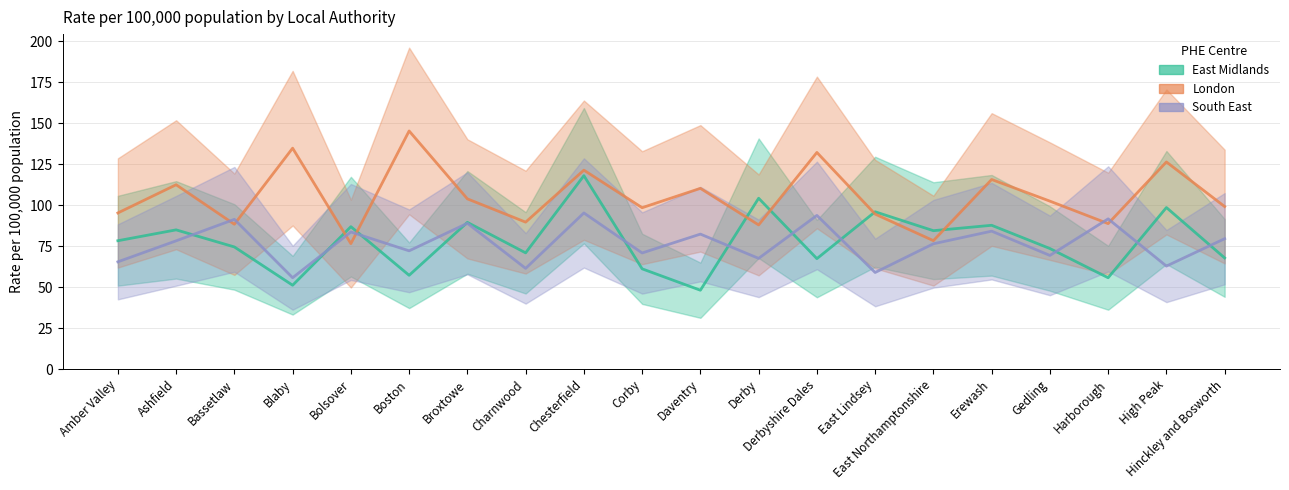

The East Midlands series shows 121.3 at Ashfield. True or false?

False